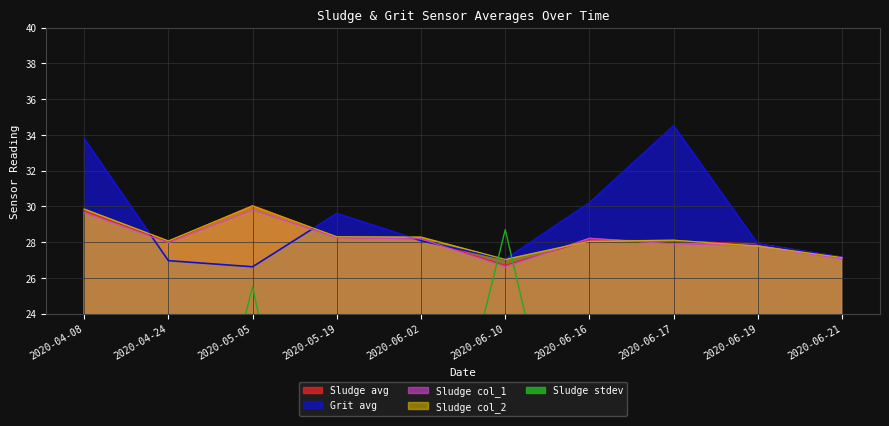

At which category does Sludge col_1 reach its first local valley?

2020-04-24